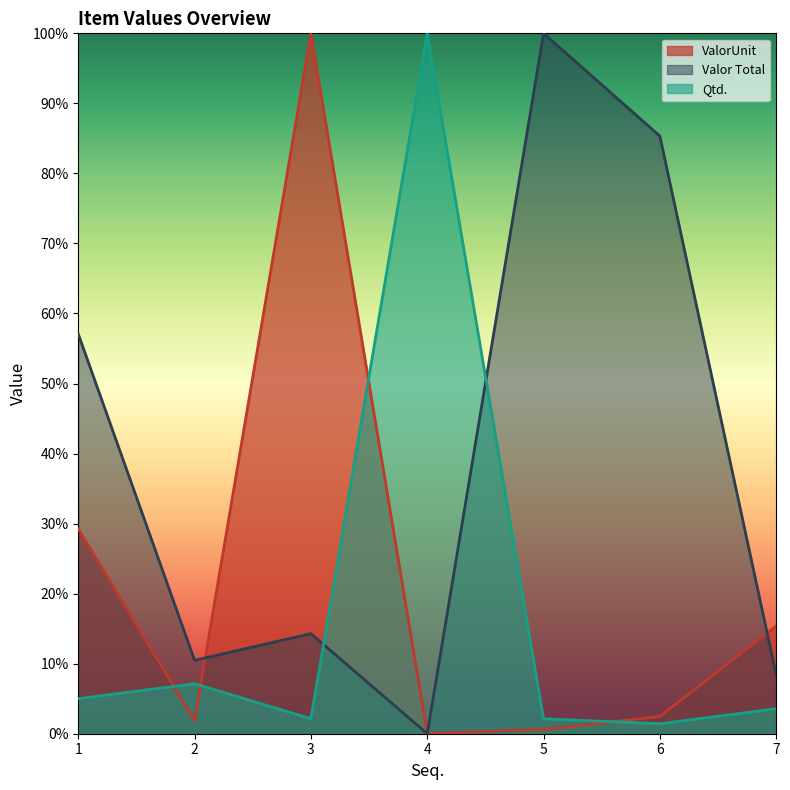

At which category does Qtd. reach its first local valley?

3